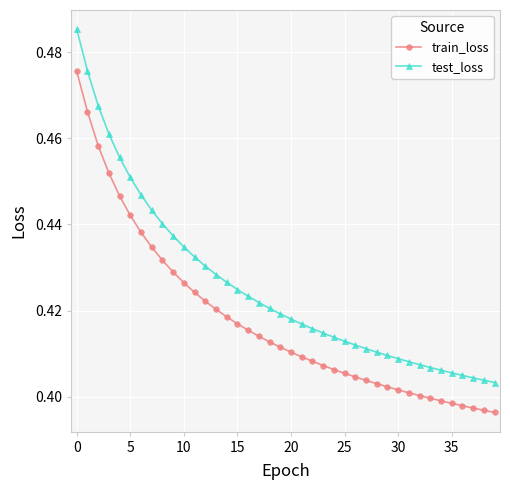

At how many categories does at least one series exceed 0?

40